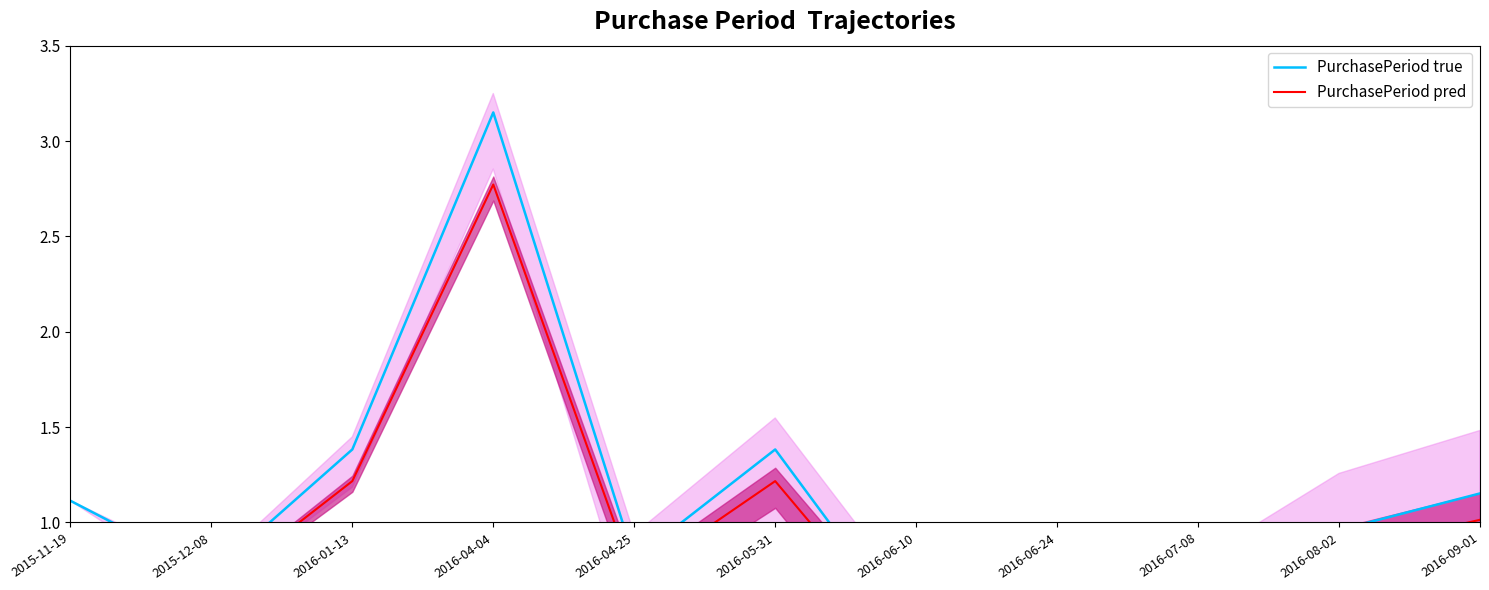

True or false: PurchasePeriod true and PurchasePeriod pred cross at least once.

False